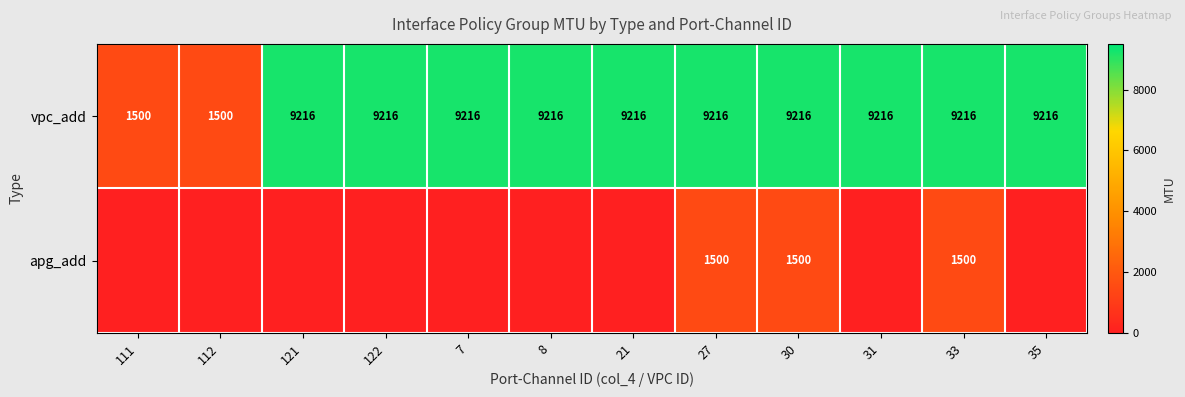

What is the lowest value of the vpc_add series?

1500